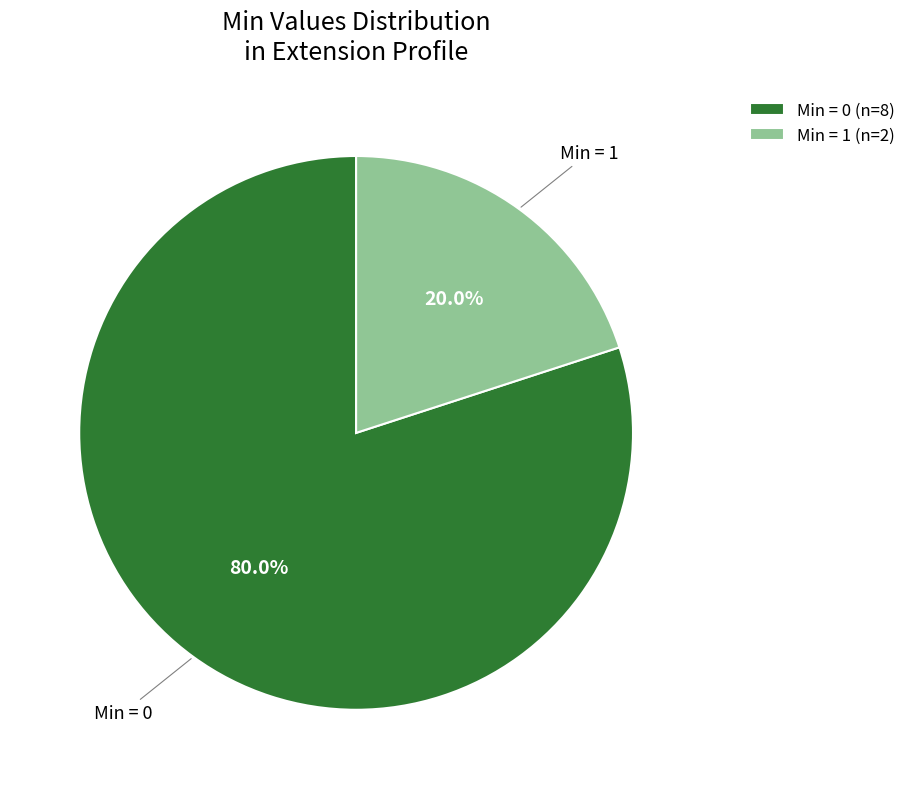

Count the number of slices in the pie.

2